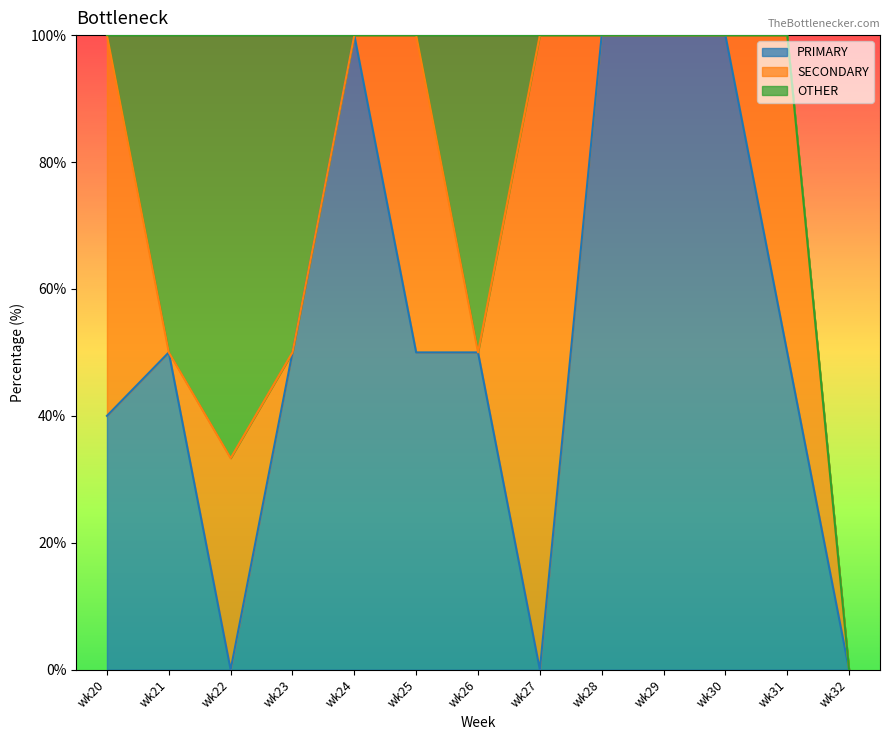

Is the value of SECONDARY at wk22 greater than the value of PRIMARY at wk20?

No